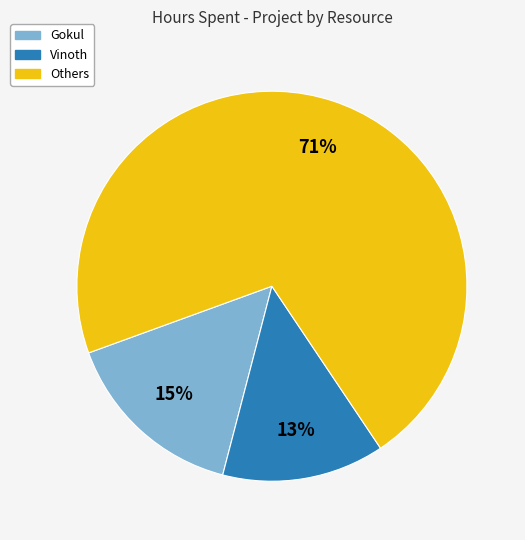

Is there any slice that represents more than half of the pie?

Yes